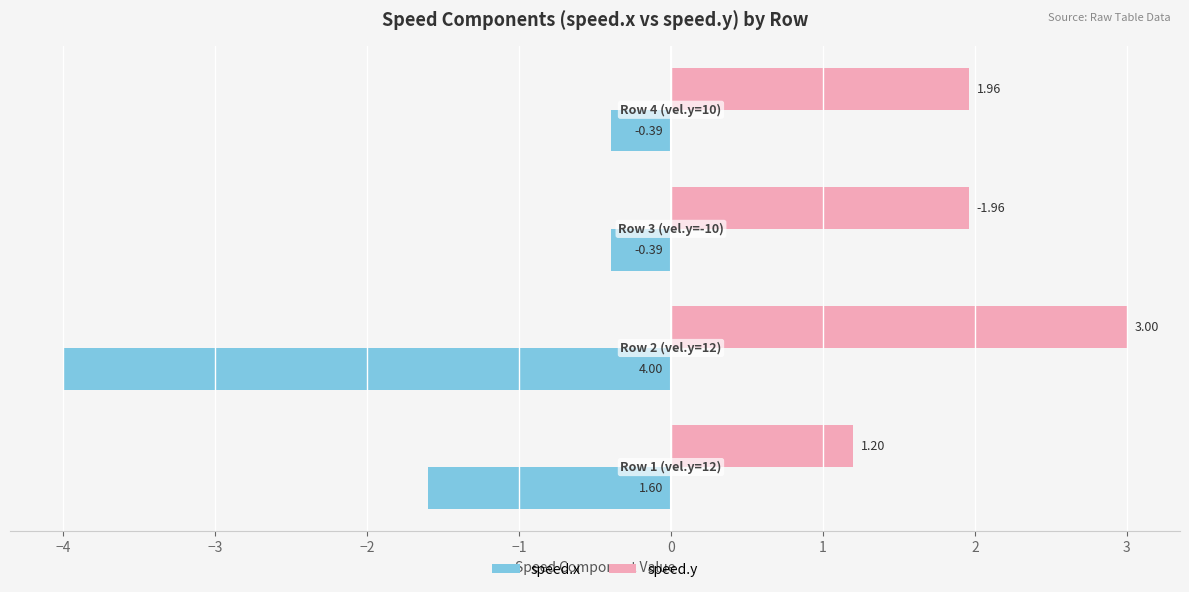

What is the sum of all speed.y values?

8.1